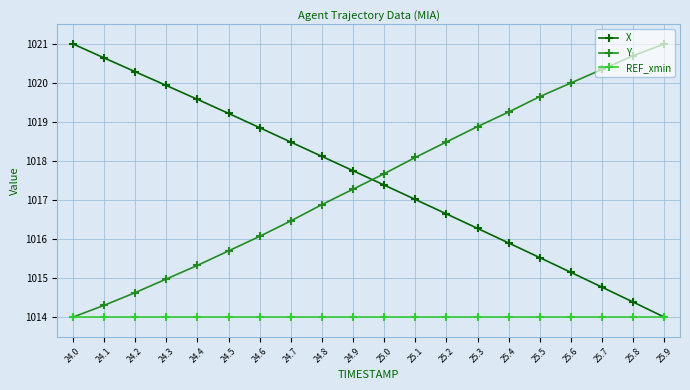

What is the label of the 7th point from the left?

24.6